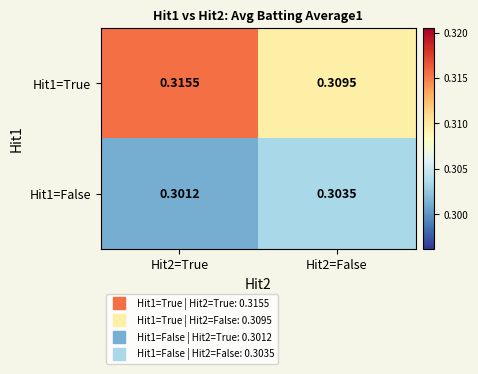

Is the value of Hit1=False at Hit2=True greater than the value of Hit1=True at Hit2=True?

No